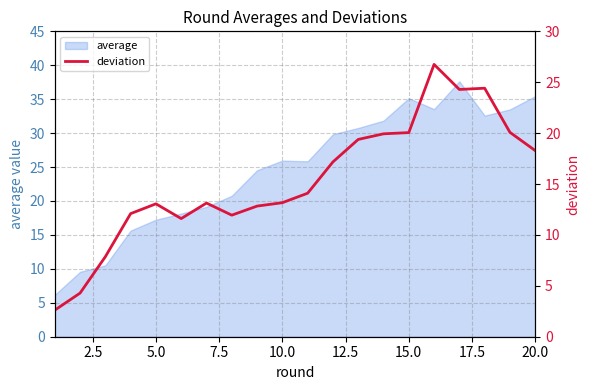

What is the highest value of the average series?

37.6